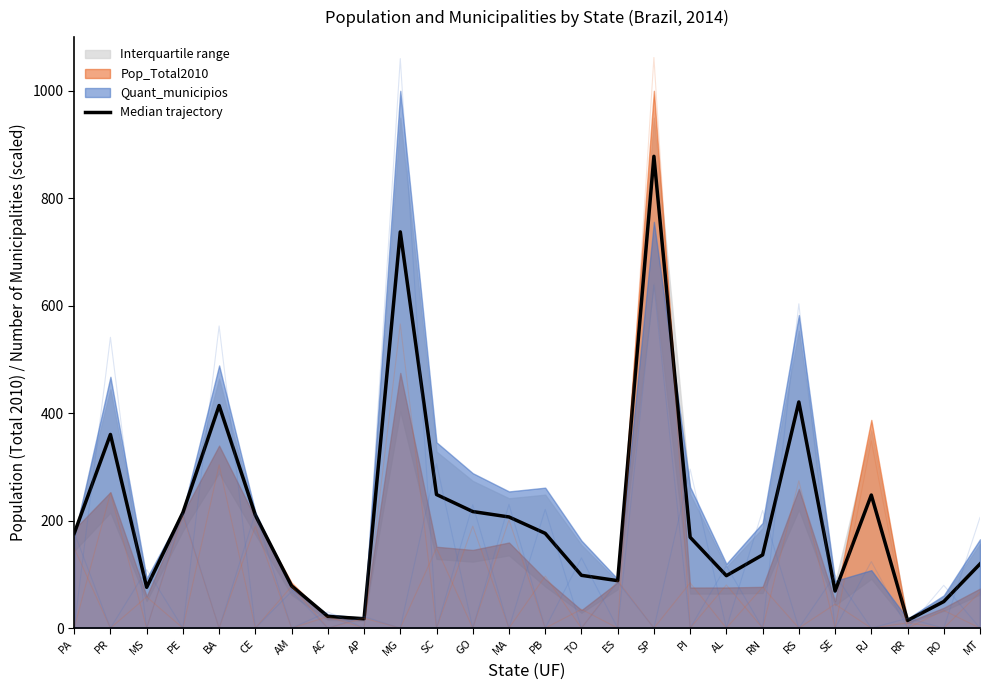

How many data points are less than 176?

13